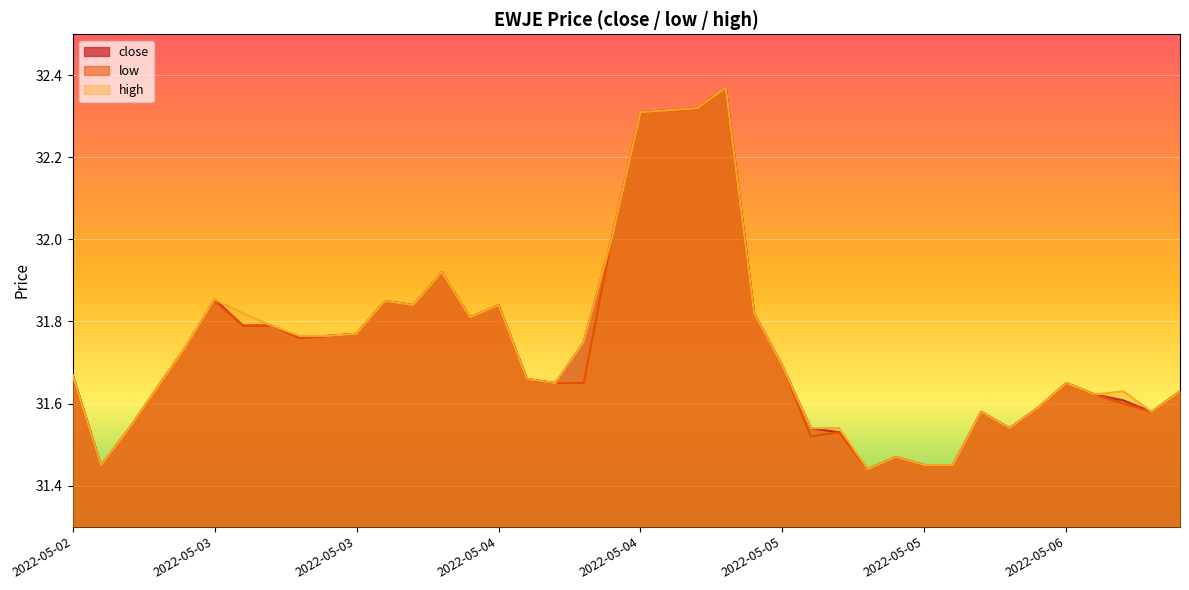

True or false: high and close cross at least once.

False